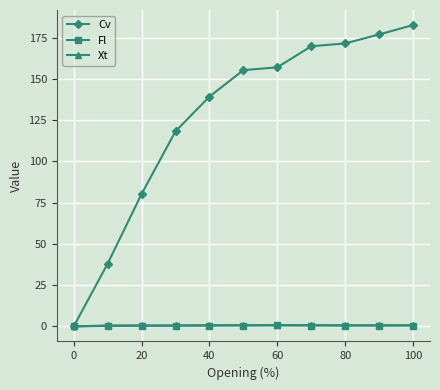

What are all the series names shown in the legend?

Cv, Fl, Xt